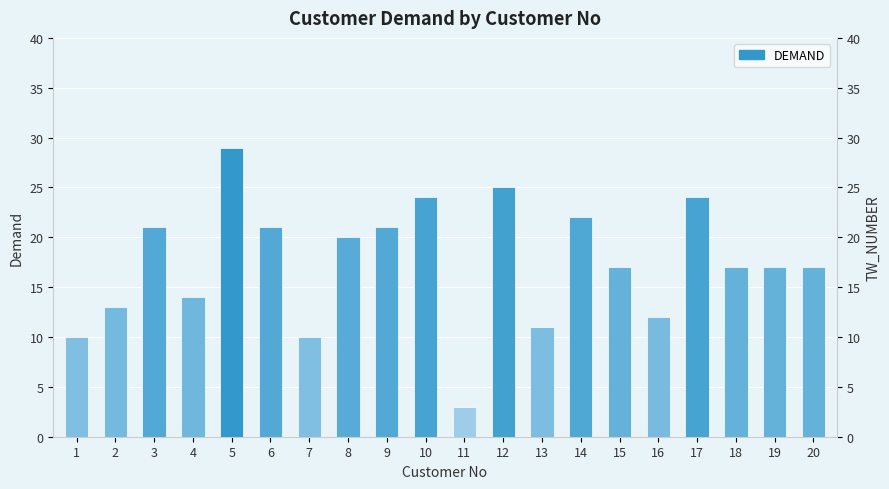

At which label does the data first exceed 17?

3